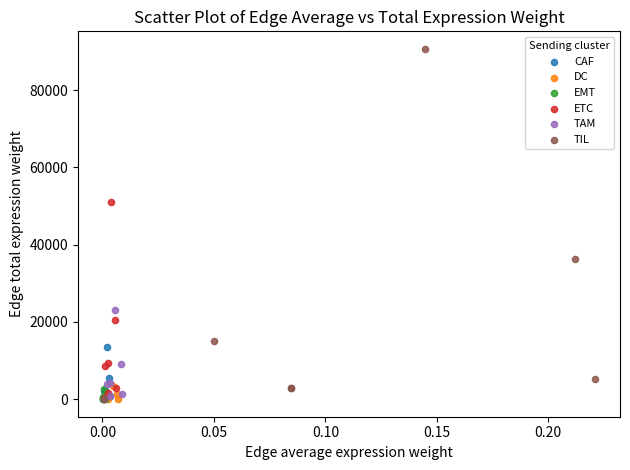

What are all the series names shown in the legend?

CAF, DC, EMT, ETC, TAM, TIL